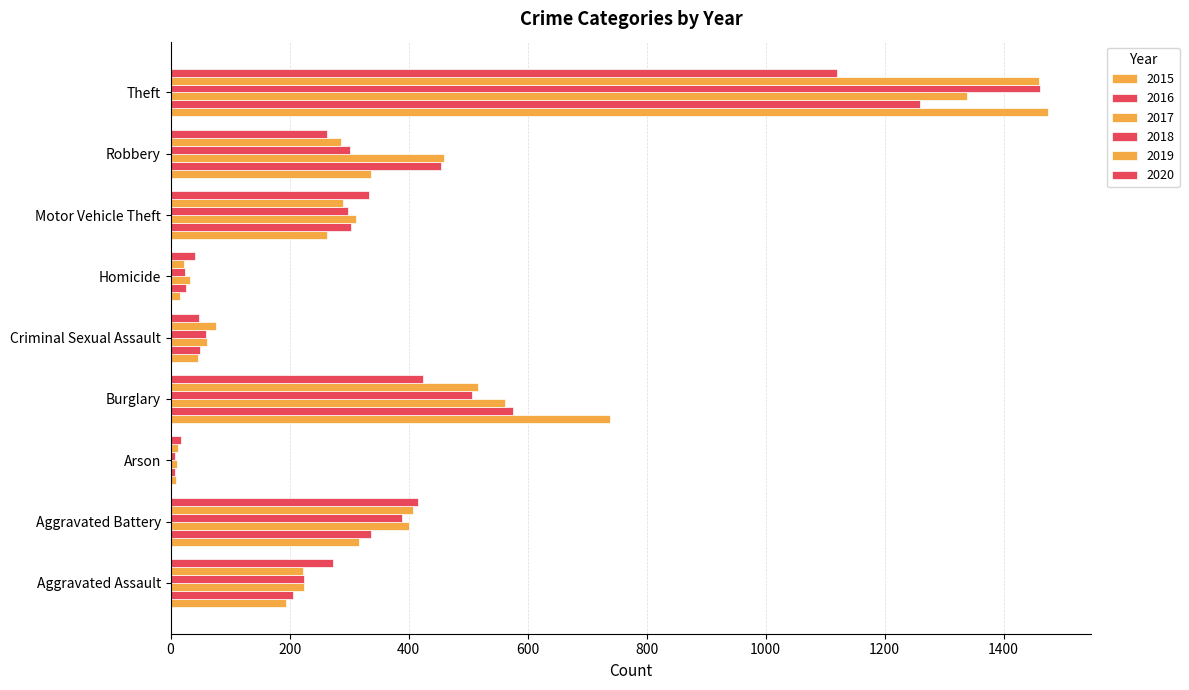

How many data points in 2019 are less than 287?

4